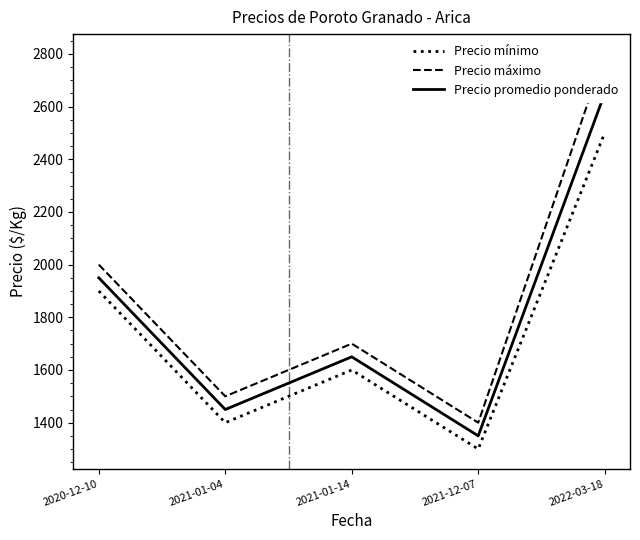

How many lines are shown in the chart?

3